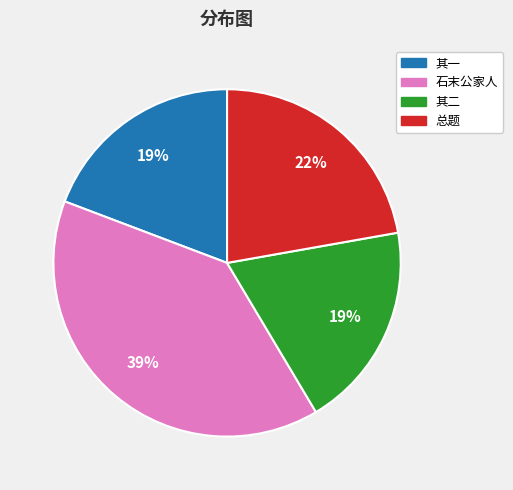

How many segments does this pie chart have?

4